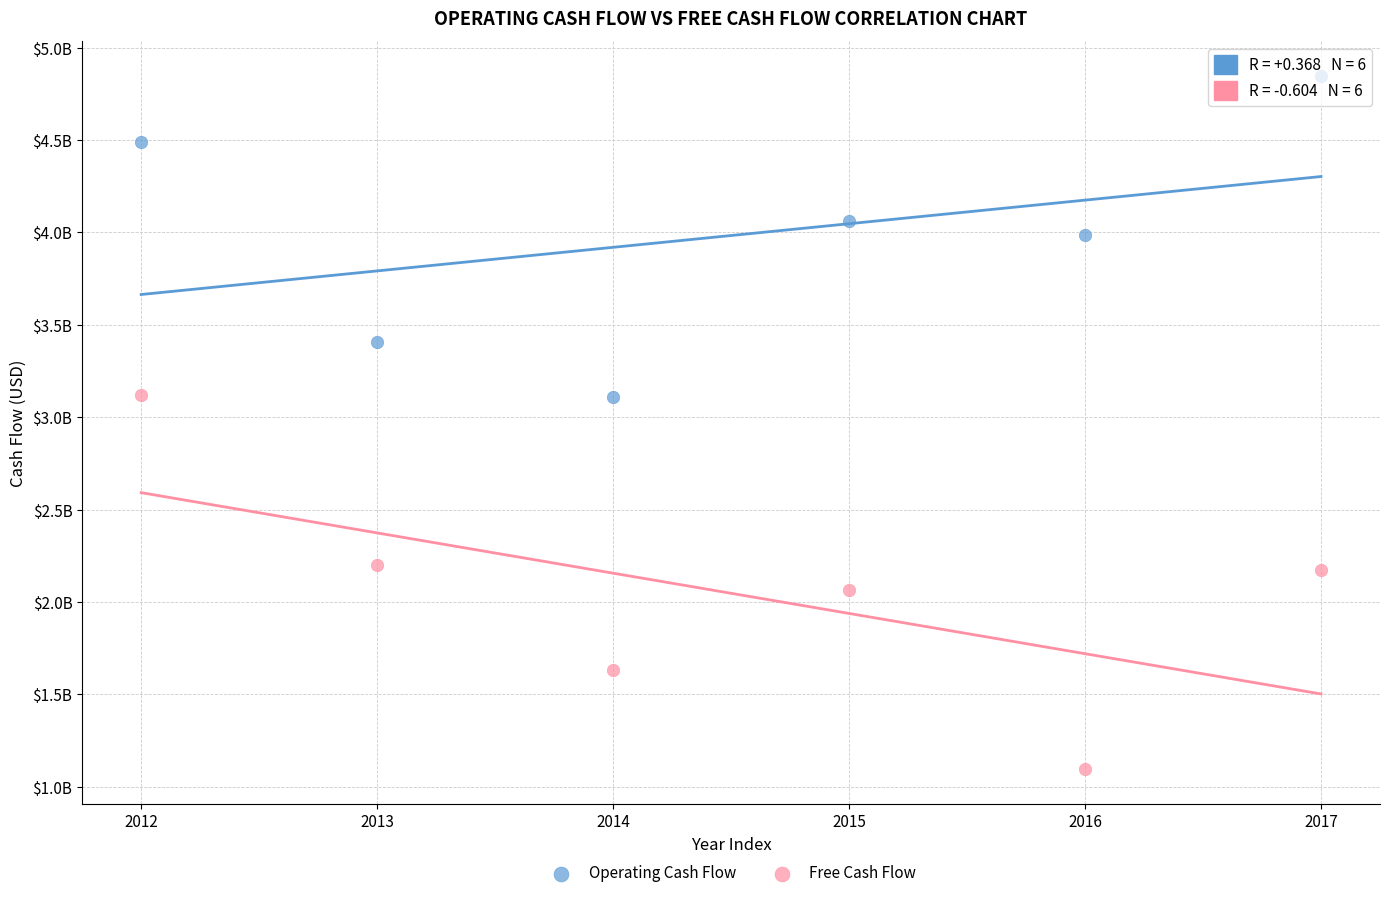

Which series contains the lowest Y value?

Free Cash Flow